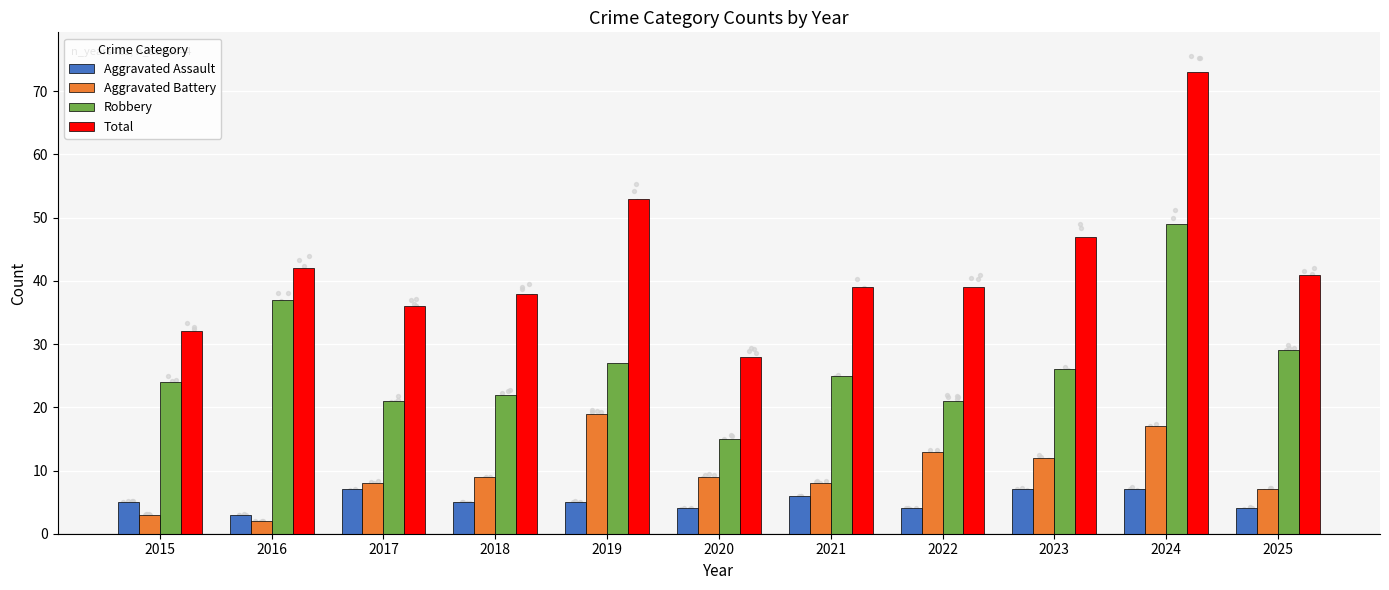

What are all the series names shown in the legend?

Aggravated Assault, Aggravated Battery, Robbery, Total